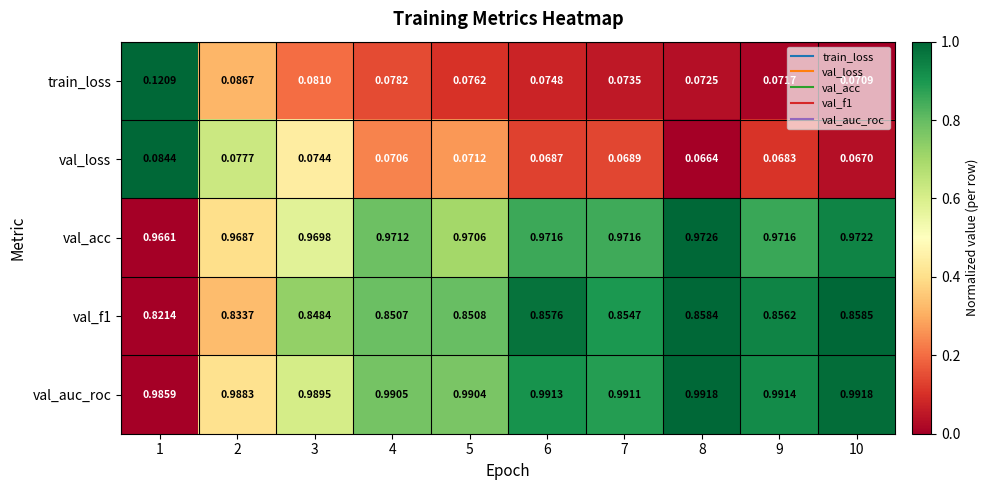

Between 2 and 6, which series saw the biggest shift?

val_f1